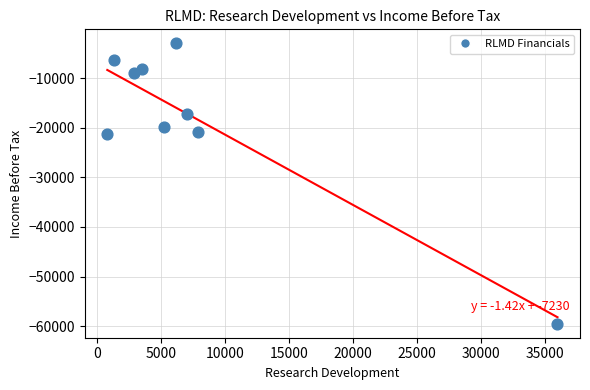

What is the average X value?

7867